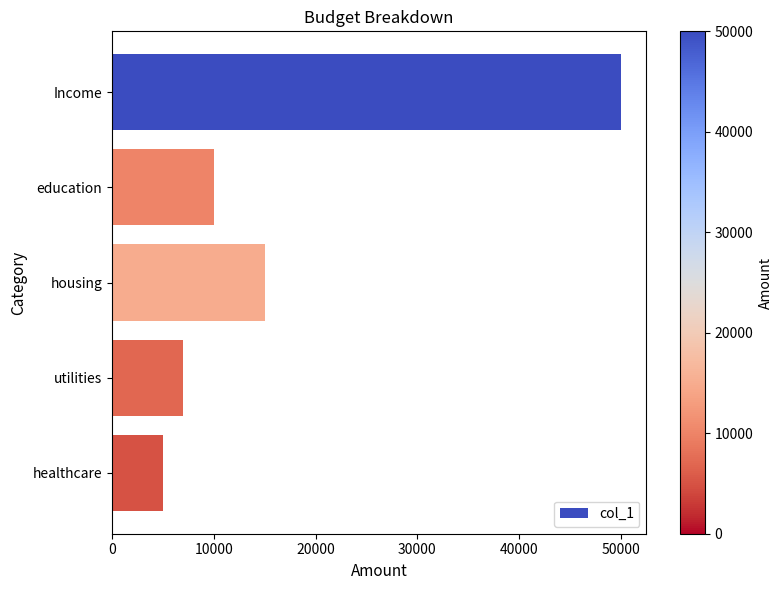

Reading bottom to top, transcribe all the data shown in this chart.

5000	7000	15000	10000	50000